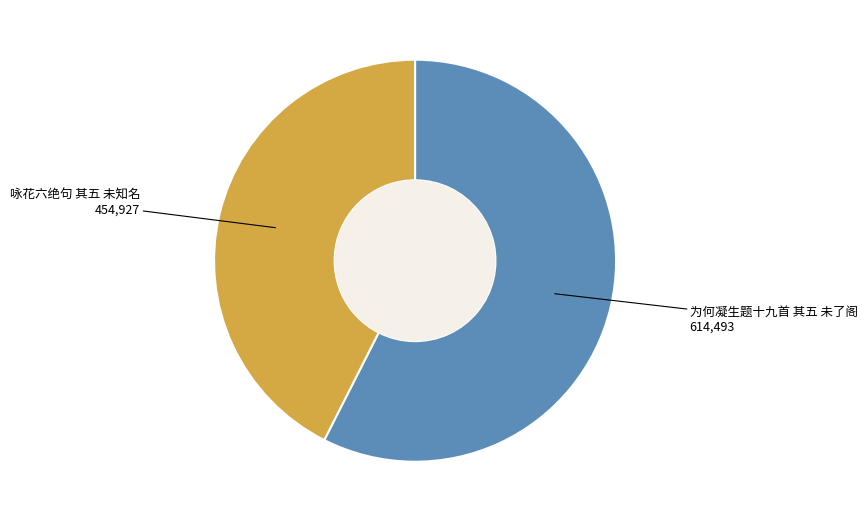

The 为何凝生题十九首 其五 未了阁 slice represents 57% of the pie. True or false?

True